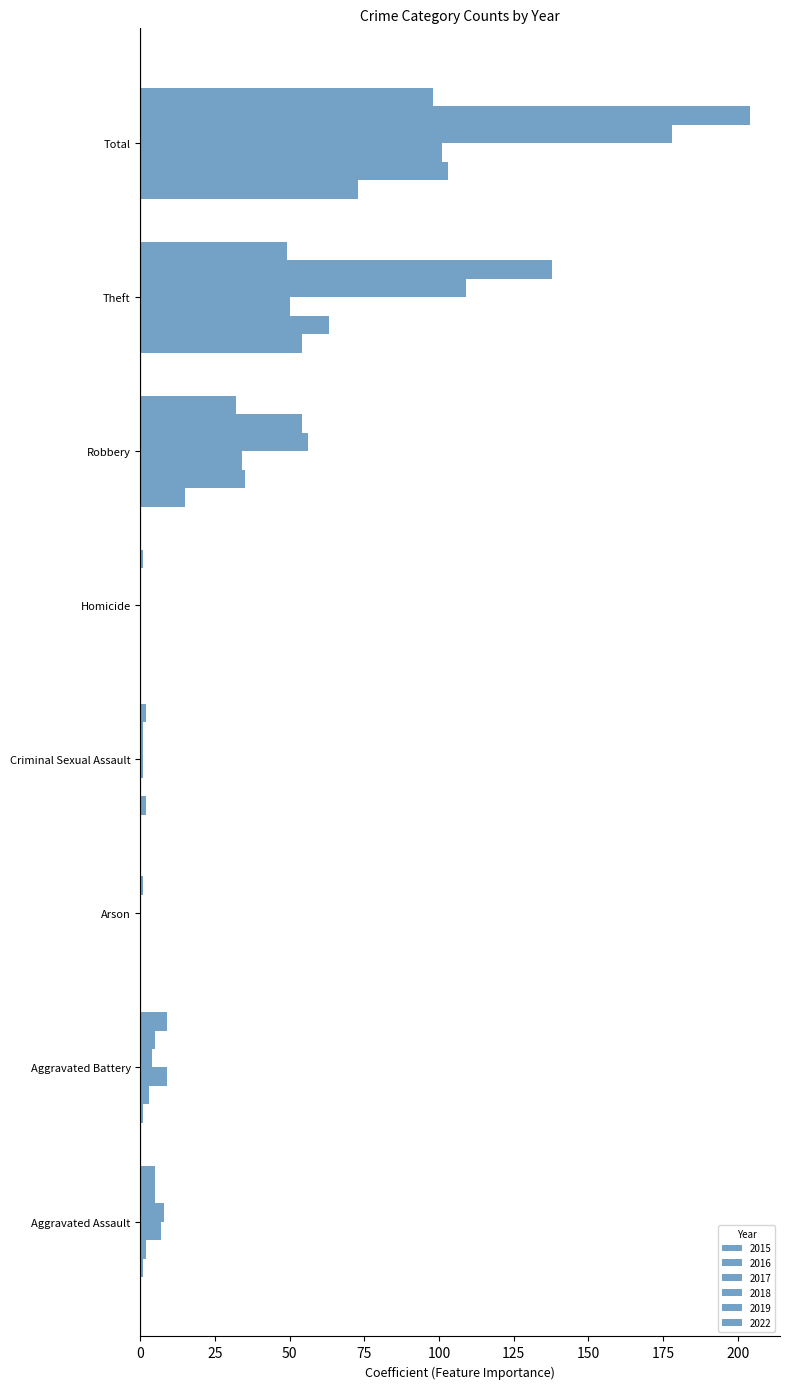

Count the number of categories in the chart.

8